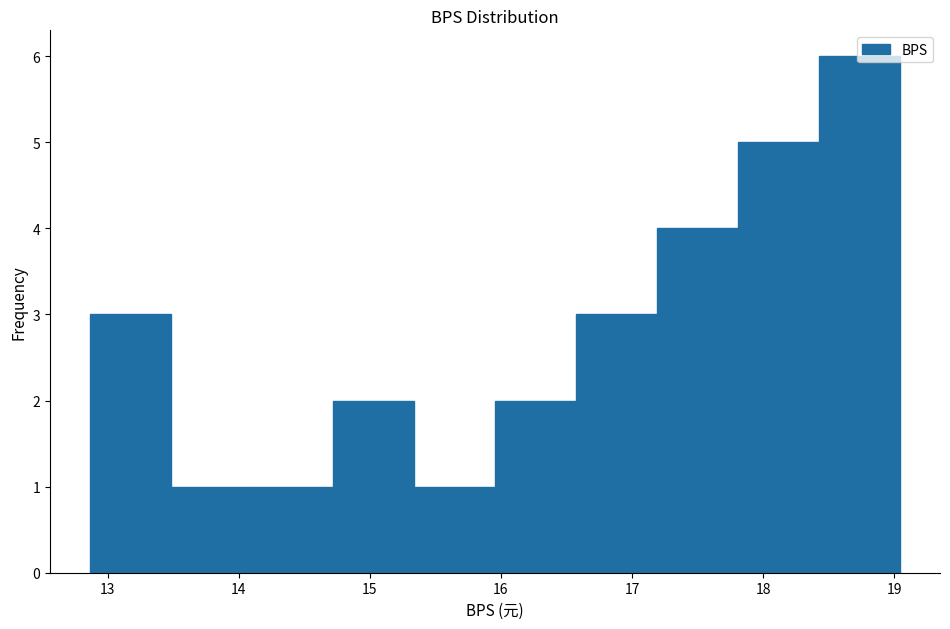

Reading left to right, list every bar in this chart as the range it spans on the x-axis followed by its height. Neither the bar edges nor the heights are printed on the chart, so give them approximately, as read against the axes.

12.9 to 13.5: 3
13.5 to 14.1: 1
14.1 to 14.7: 1
14.7 to 15.3: 2
15.3 to 16.0: 1
16.0 to 16.6: 2
16.6 to 17.2: 3
17.2 to 17.8: 4
17.8 to 18.4: 5
18.4 to 19.0: 6